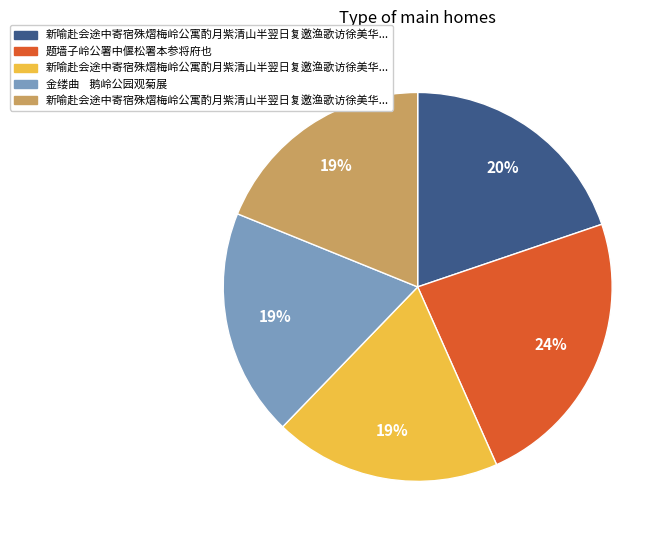

To the nearest percent, what is the average slice percentage?

20%